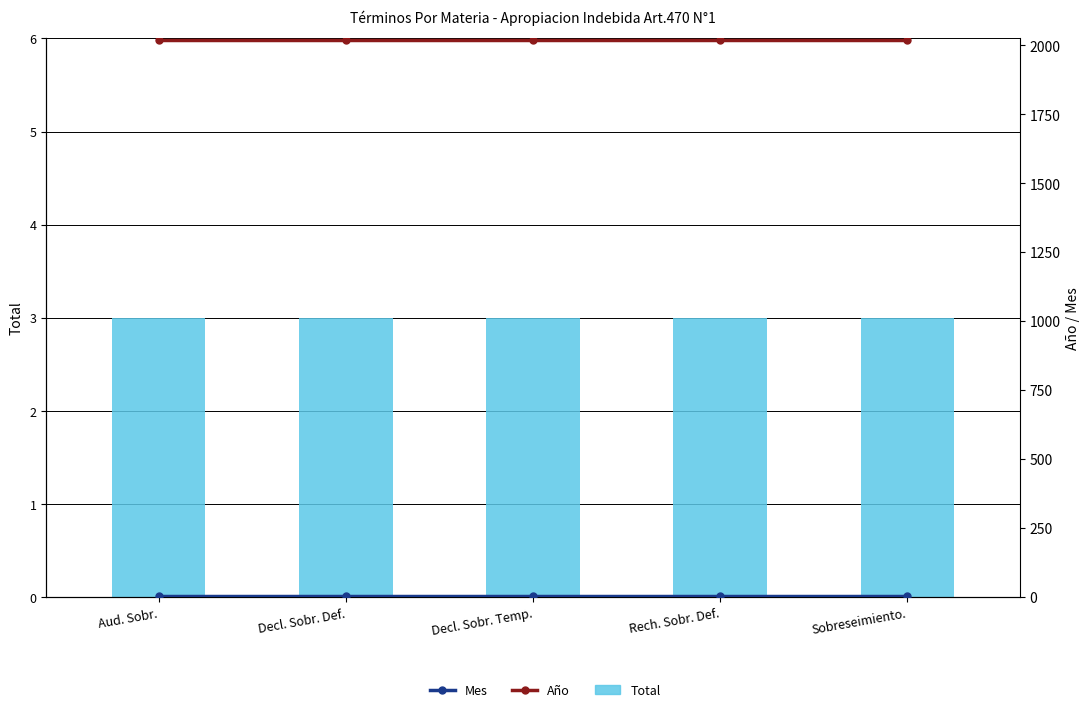

Between Decl. Sobr. Def. and Decl. Sobr. Temp., which series saw the biggest shift?

Total